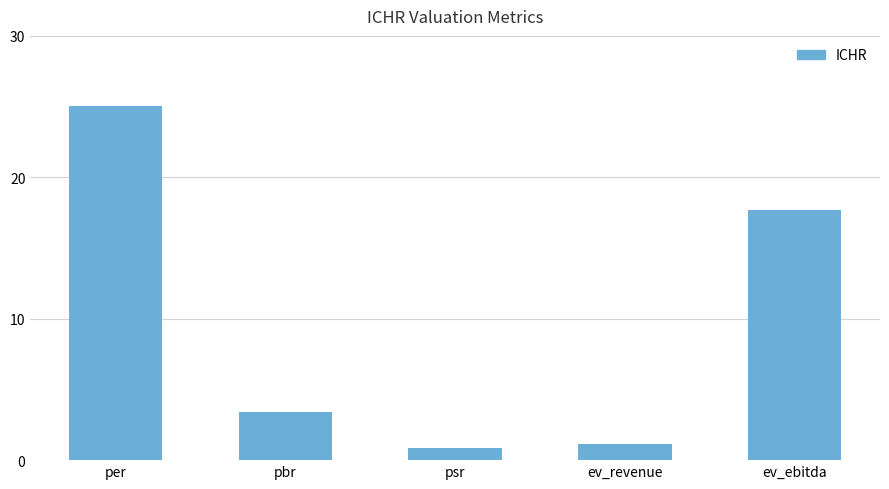

True or false: the data shows 29.7 at ev_ebitda.

False